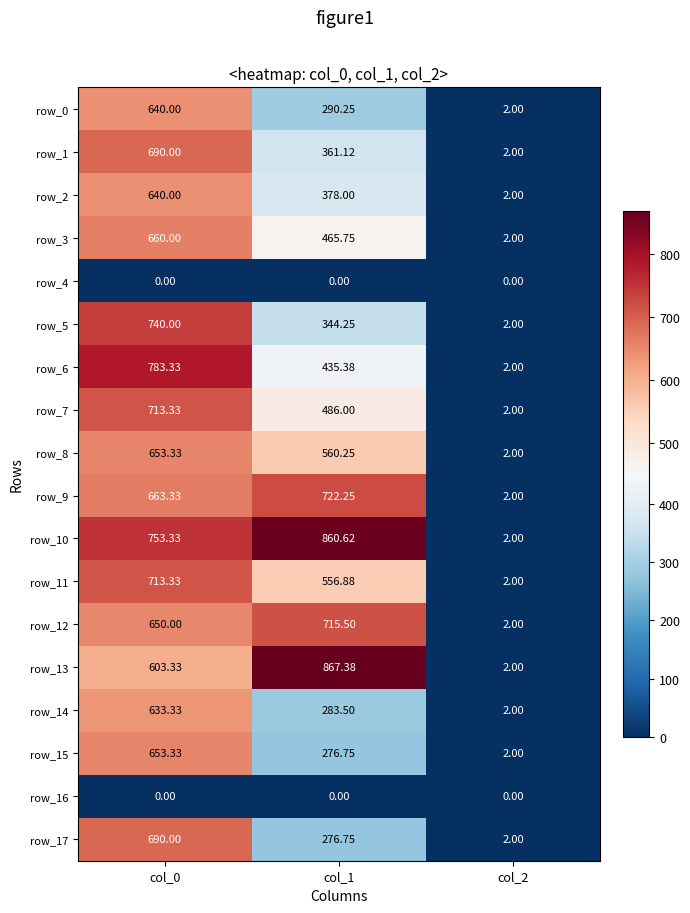

Is the value of row_10 at col_0 greater than the value of row_17 at col_1?

Yes